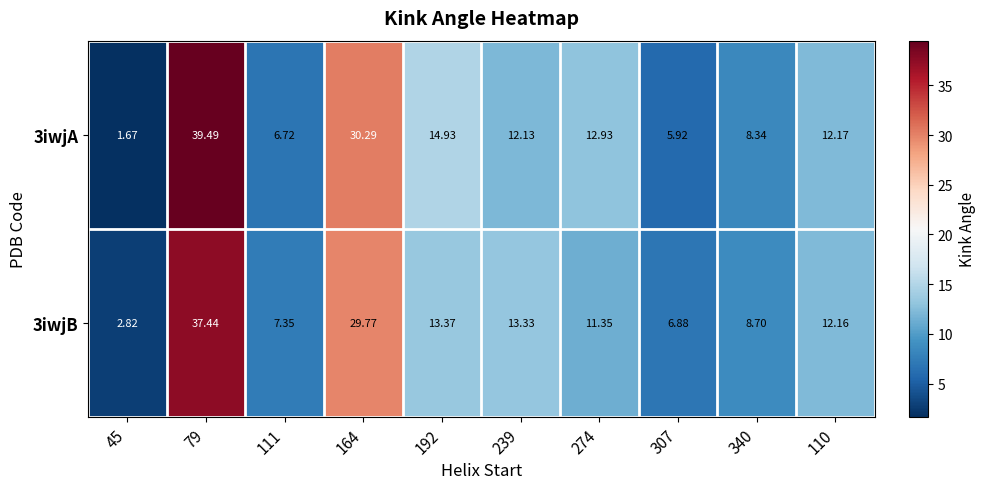

Is the value of 3iwjB at 110 greater than the value of 3iwjA at 110?

No